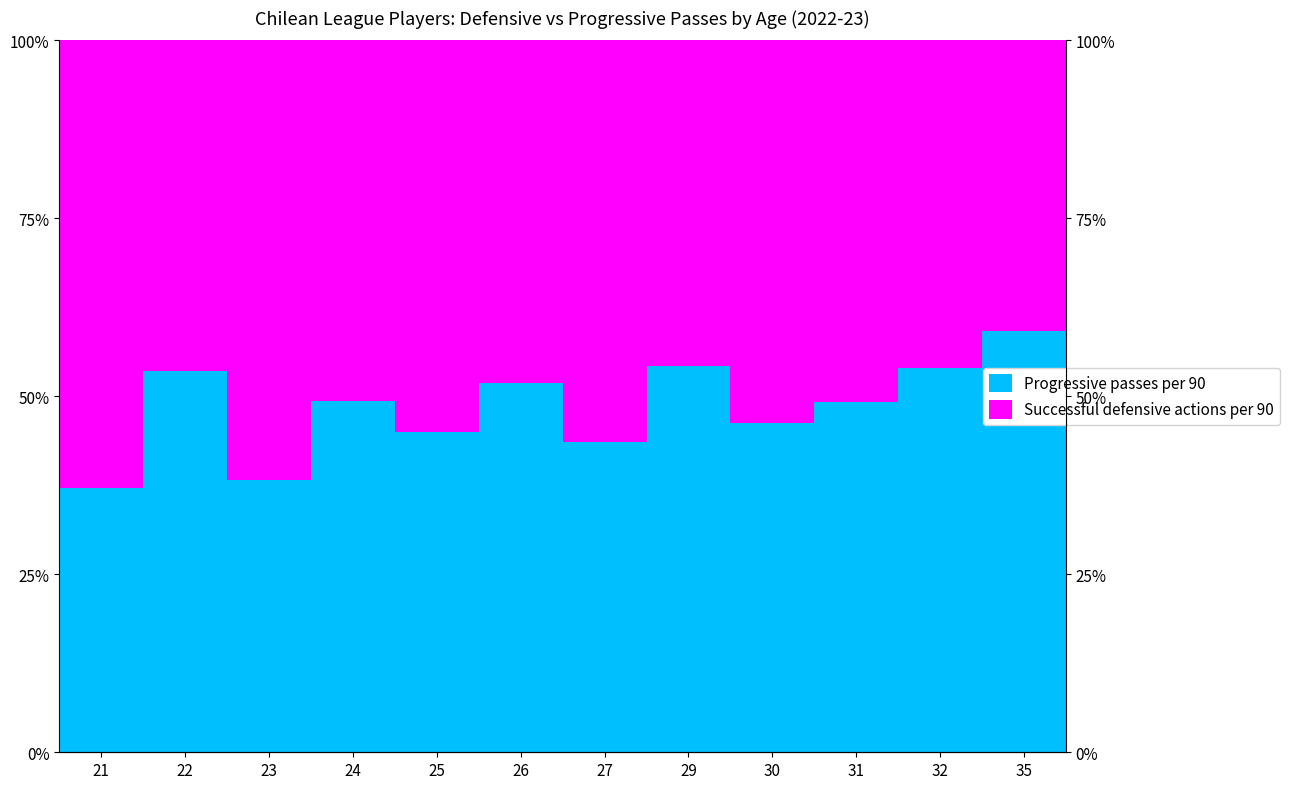

Rank the series by their average value, from lowest to highest.

Progressive passes per 90, Successful defensive actions per 90